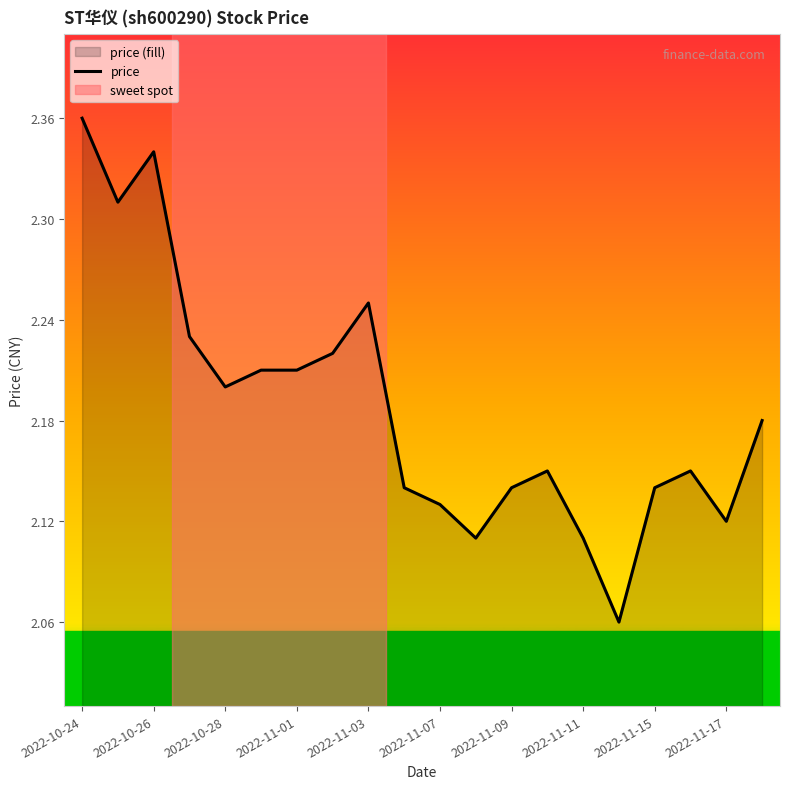

Reading left to right, extract all data points from this chart.

2.4	2.3	2.3	2.2	2.2	2.2	2.2	2.2	2.2	2.1	2.1	2.1	2.1	2.1	2.1	2.1	2.1	2.1	2.1	2.2